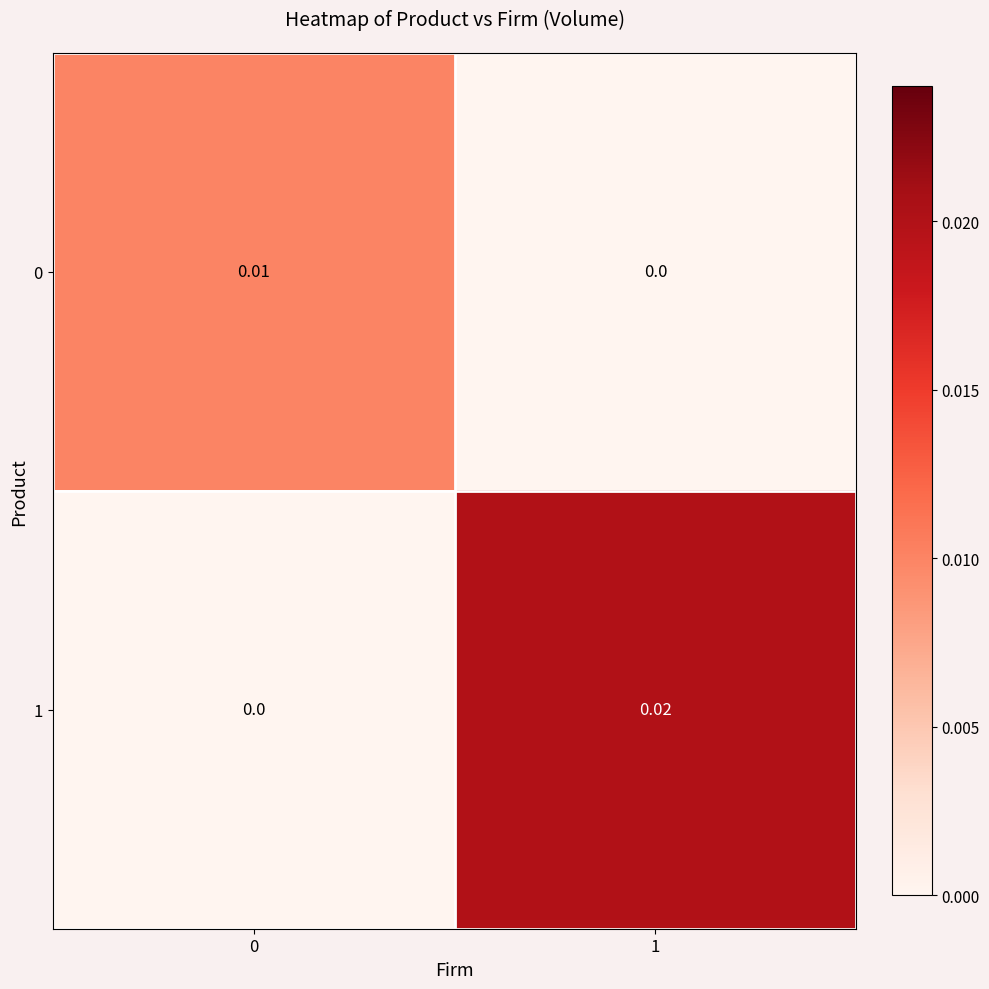

How many values in 0 are above zero?

1